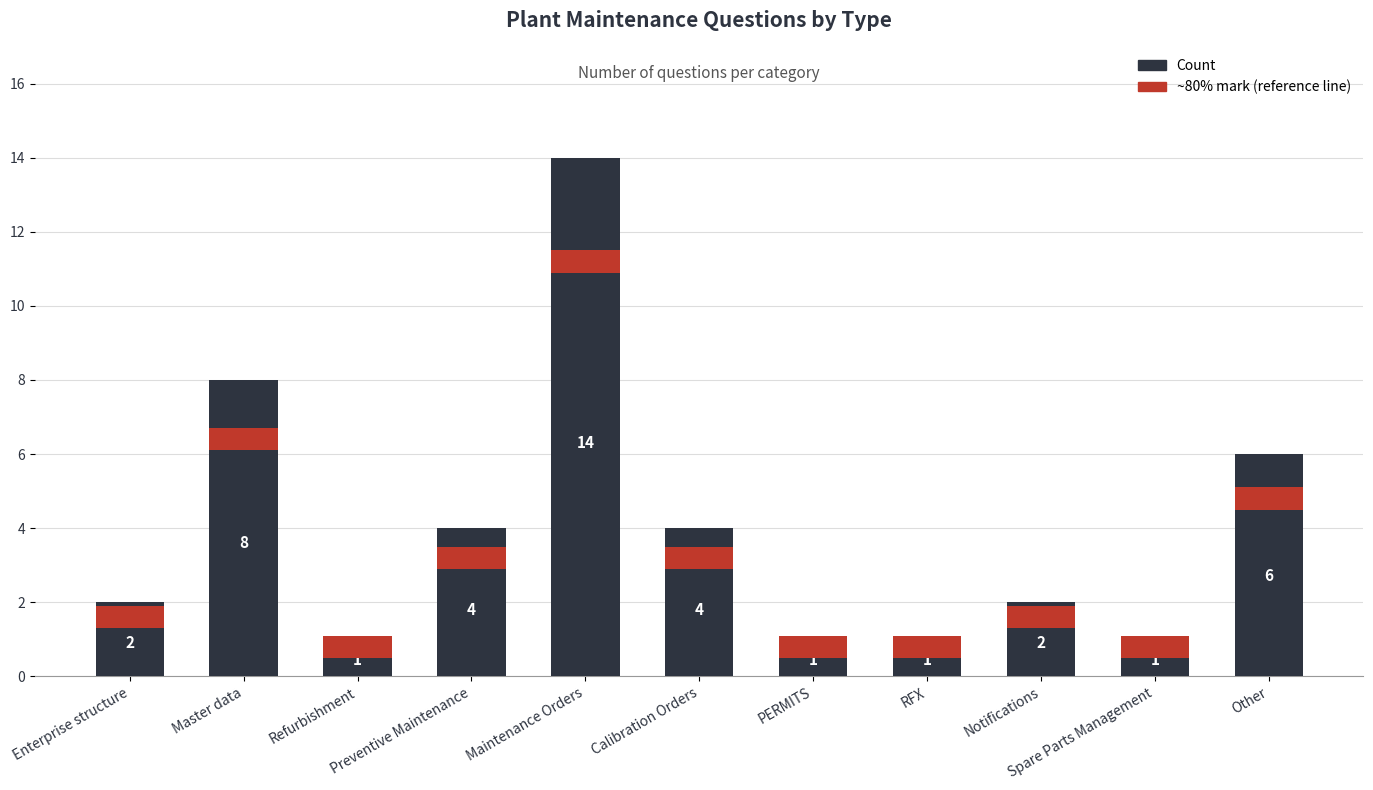

Which category has the highest value across all series?

Maintenance Orders